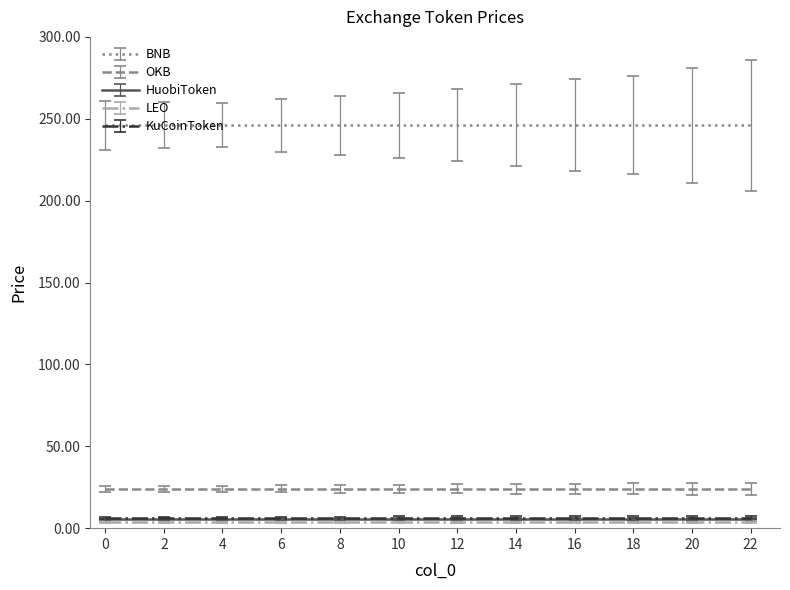

What is the minimum value shown in the chart?

3.6